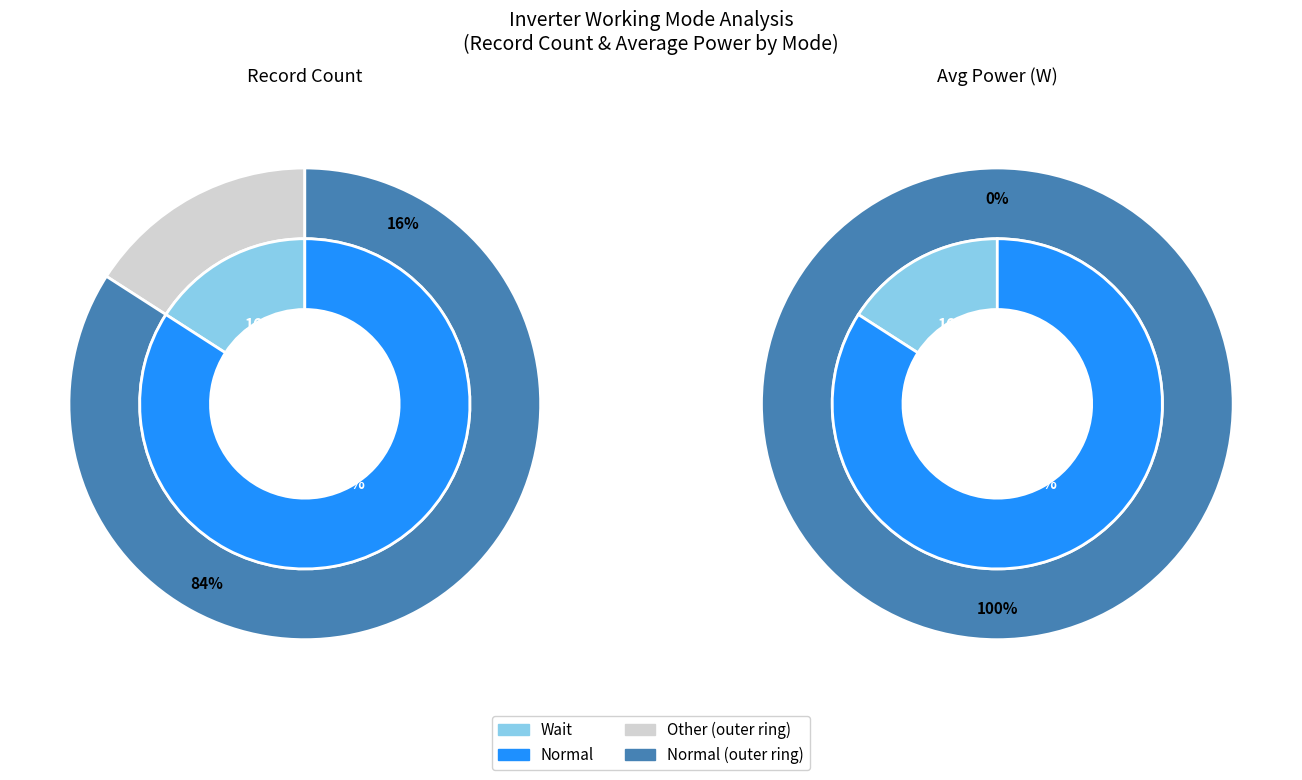

Which slice represents more than half of the pie?

Normal